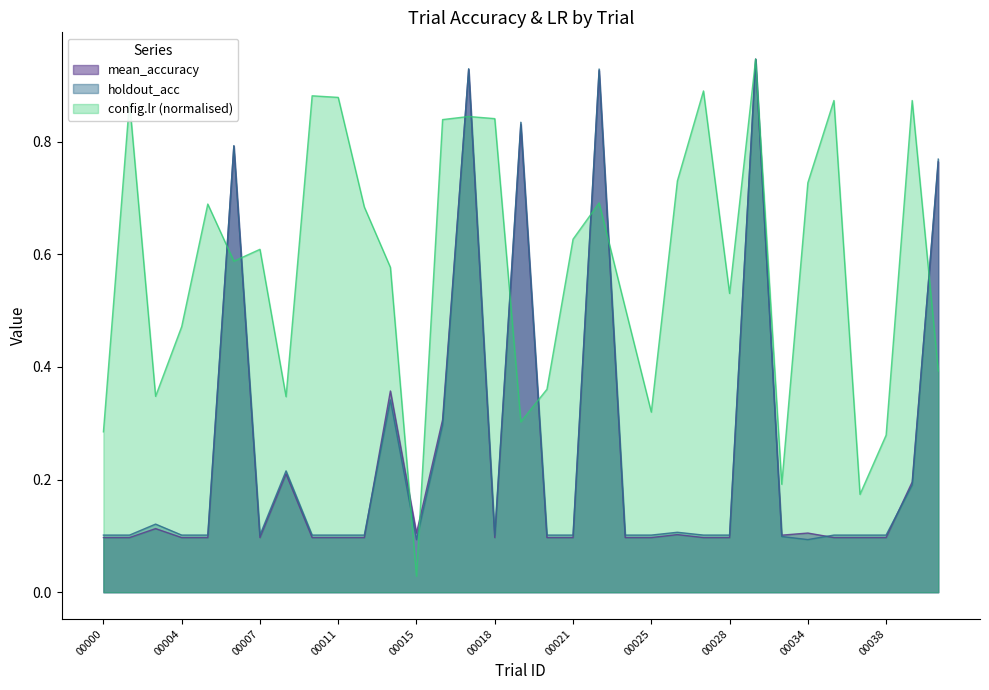

What is the average value of the config.lr series?

0.6